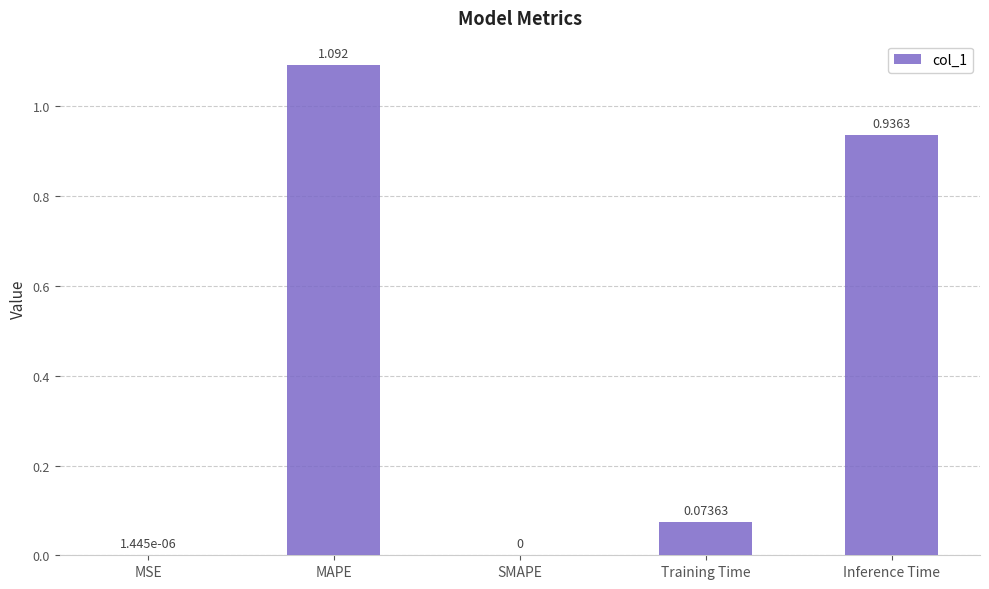

Count the number of categories in the chart.

5